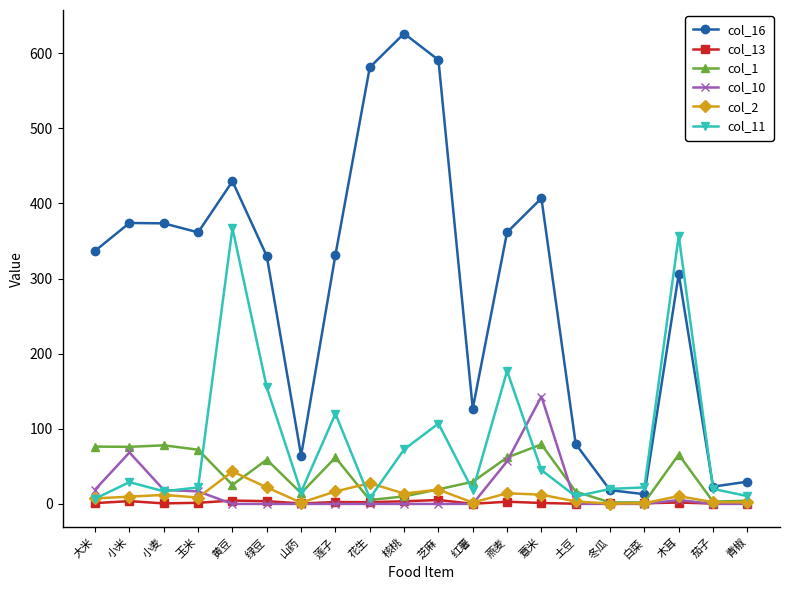

True or false: col_10 has a value of 19.1 at 大米.

True